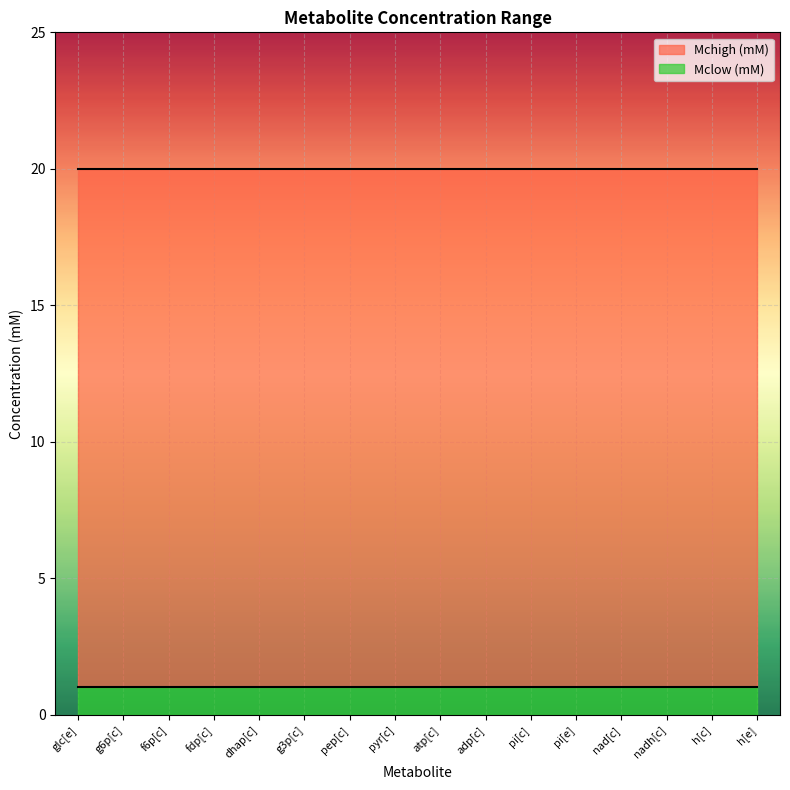

What is the label of the 5th point from the left?

dhap[c]